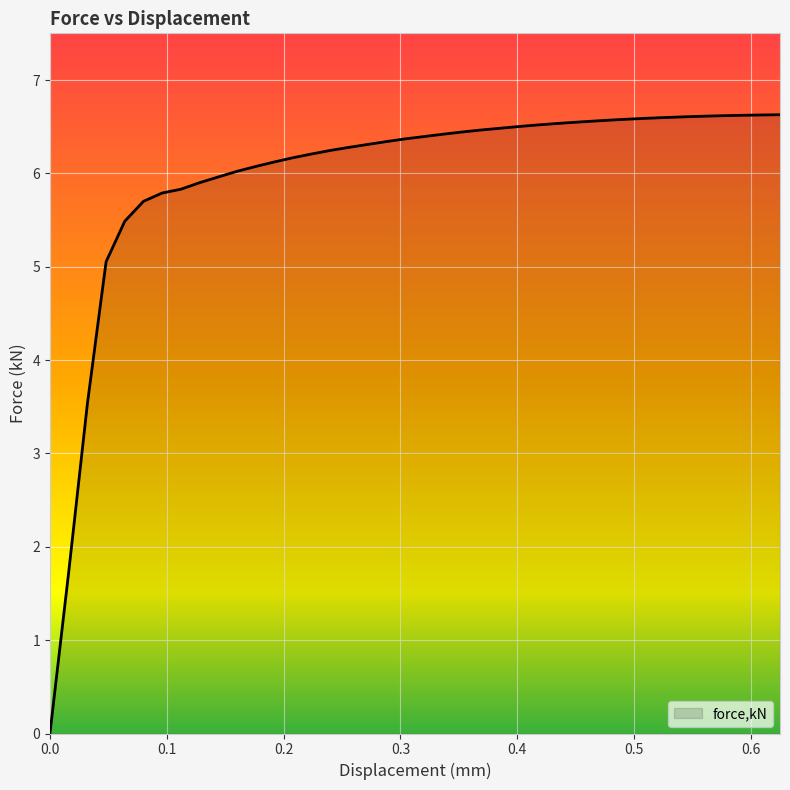

Does the chart display data point markers on the line(s)?

No